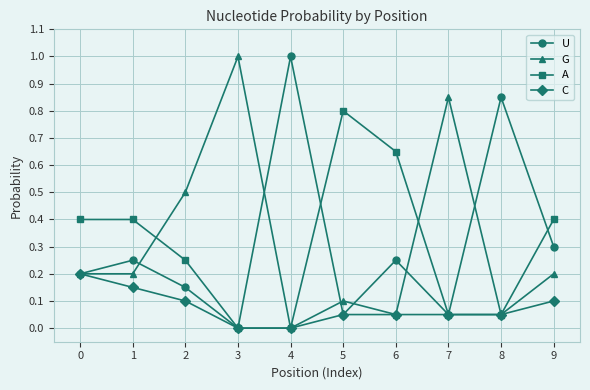

How many lines are shown in the chart?

4